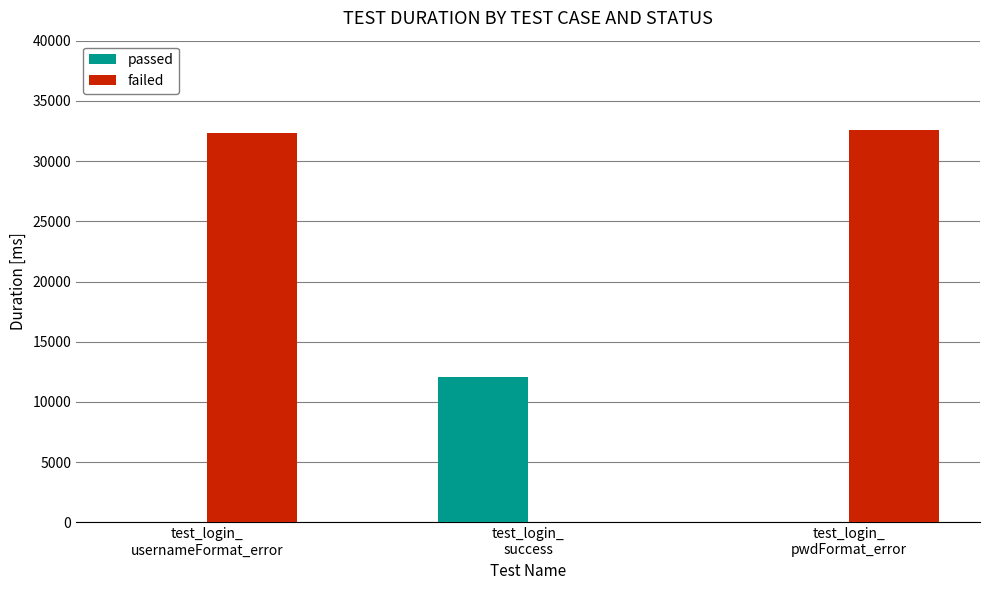

How many data points in passed are above 0?

1